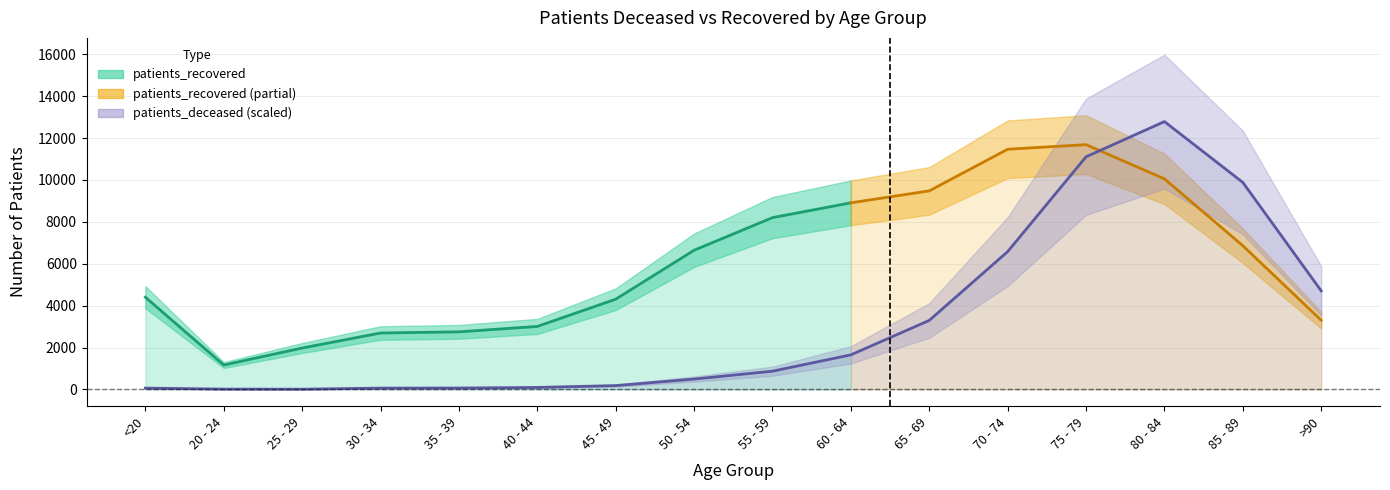

Rank the categories by value from lowest to highest.

25 - 29, 20 - 24, <20, 30 - 34, 35 - 39, 40 - 44, 45 - 49, 50 - 54, 55 - 59, 60 - 64, 65 - 69, >90, 70 - 74, 85 - 89, 75 - 79, 80 - 84